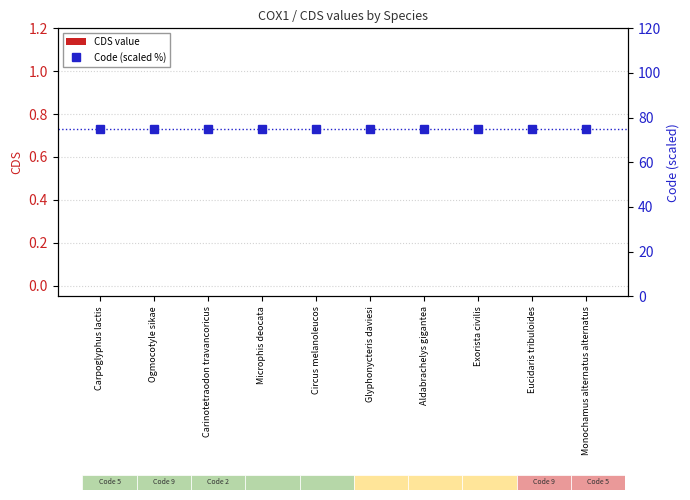

List the series in order of their peak value, lowest first.

CDS value, Code (scaled %)